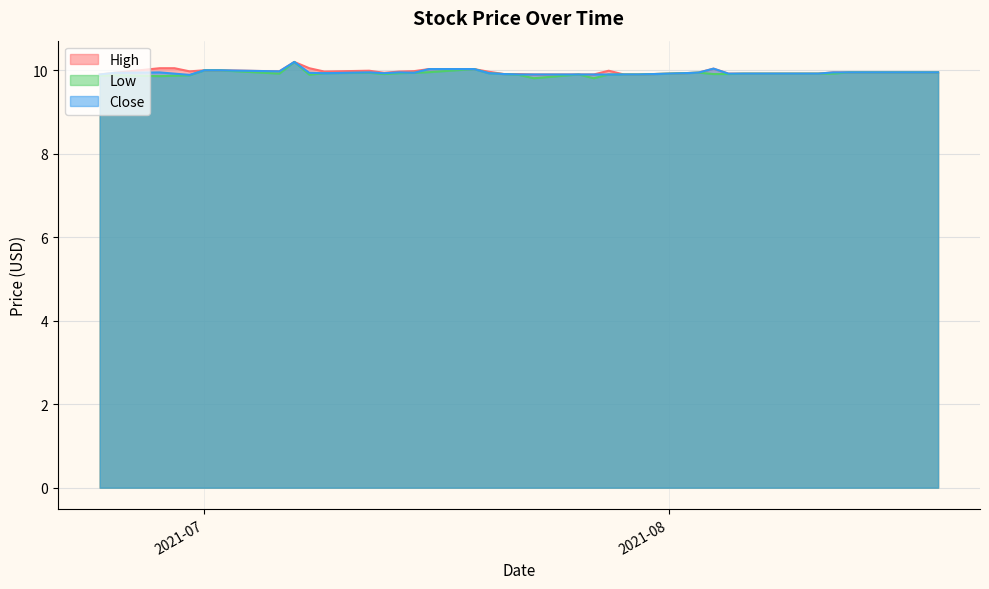

True or false: Close and Low intersect in this chart.

False